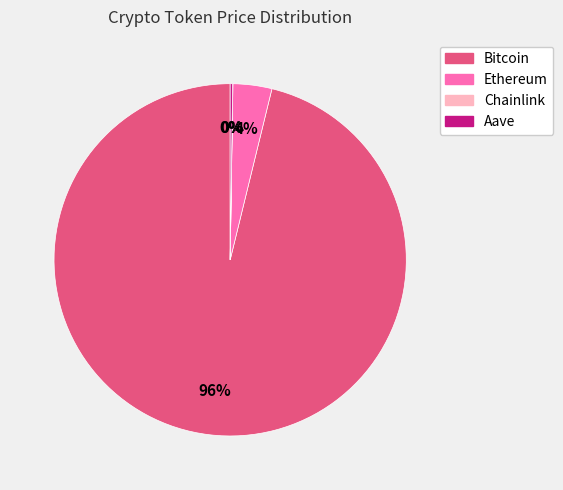

What is the majority slice?

Bitcoin